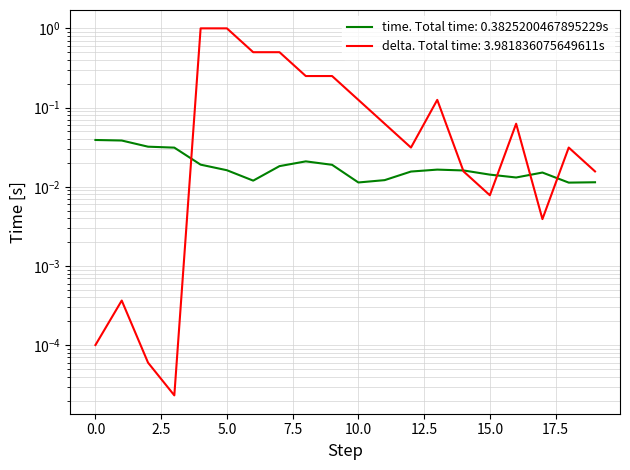

Is the value of delta at 0 greater than the value of time at 9?

No